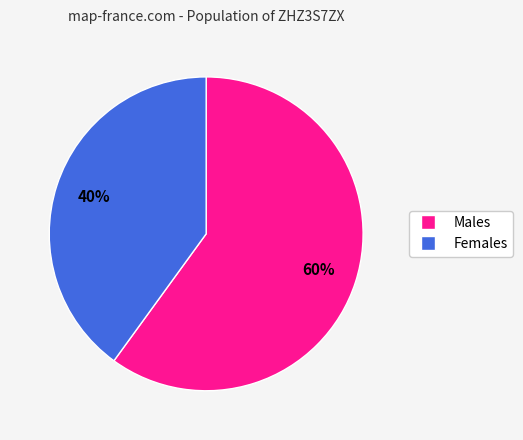

To the nearest percent, what is the difference between the largest and smallest slice percentages?

20%